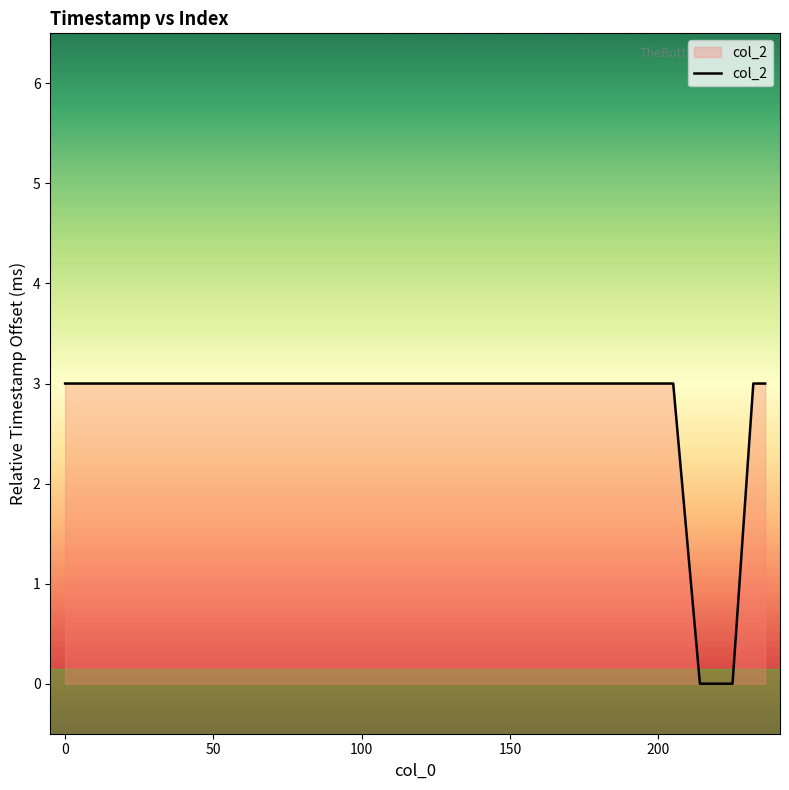

What is the greatest value displayed?

3